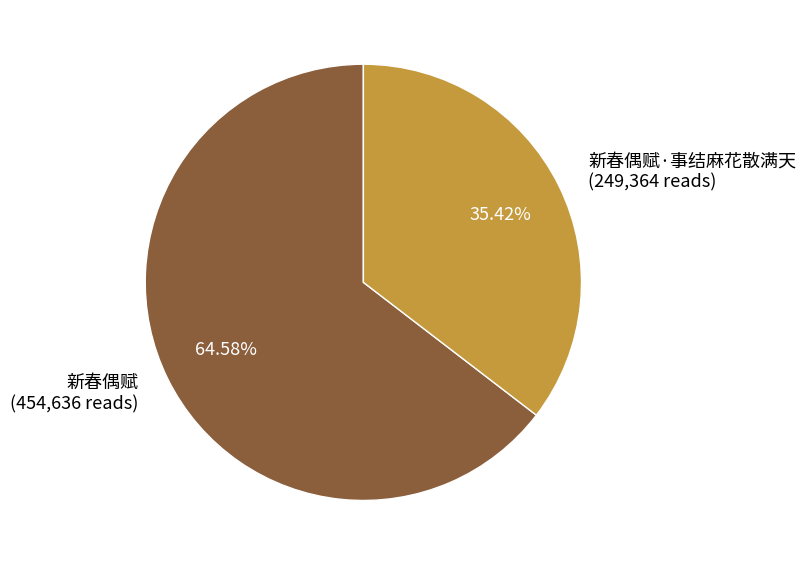

What percentage is the 新春偶赋·事结麻花散满天 slice, to the nearest percent?

35%